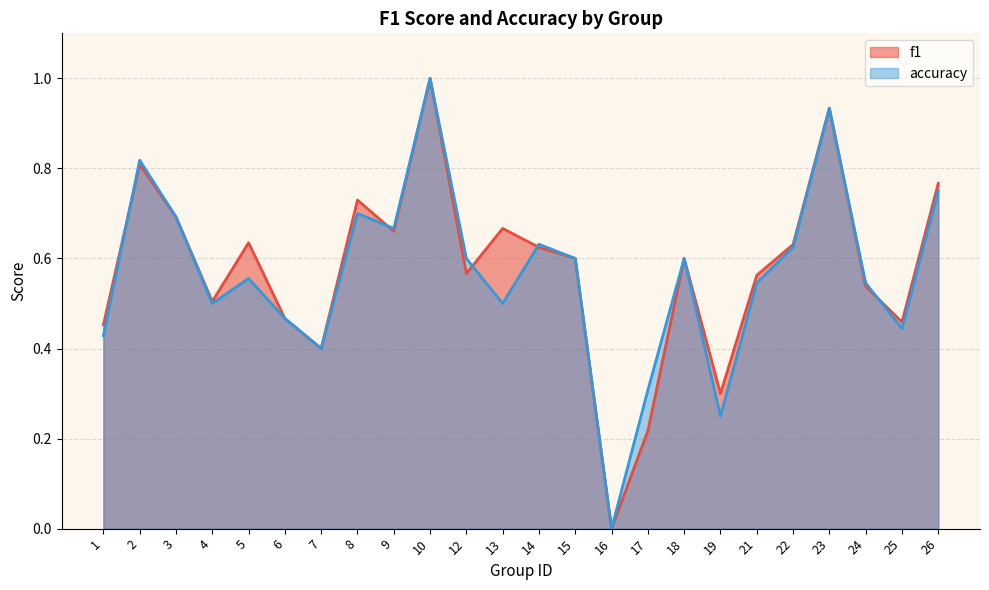

True or false: accuracy and f1 intersect in this chart.

True